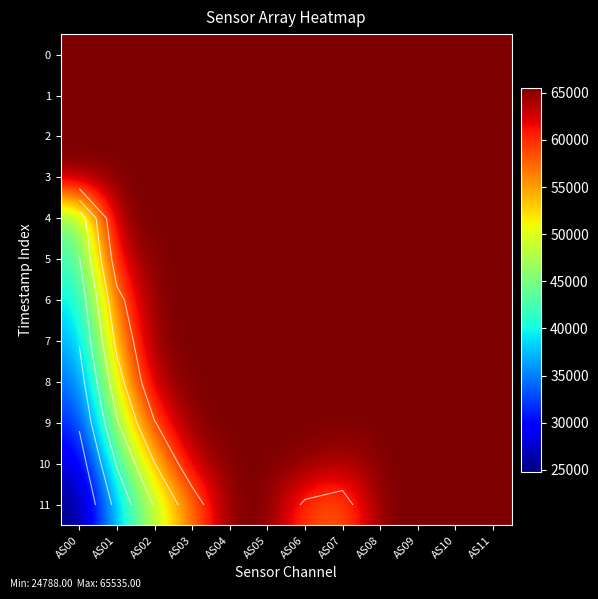

Which has a higher value, AS08 or AS06?

AS08